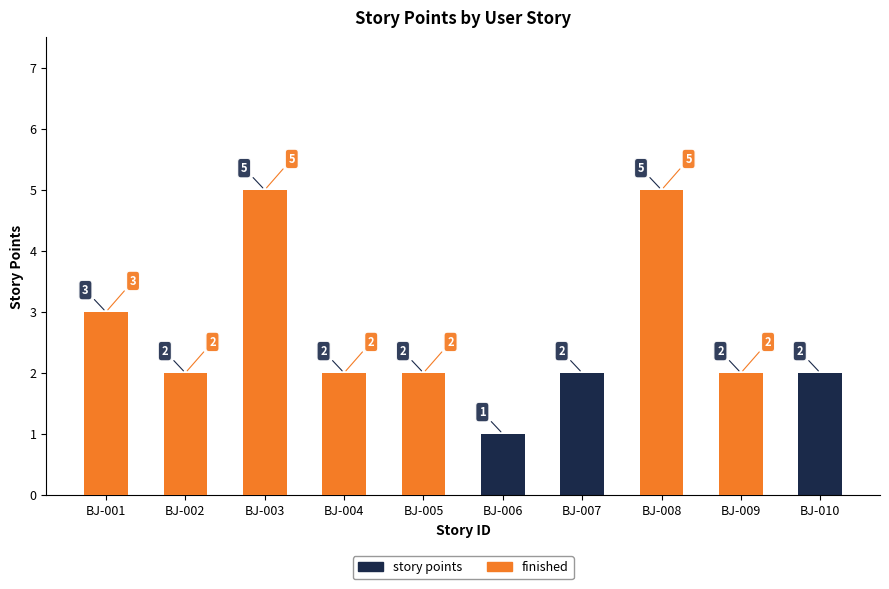

What is the difference between the maximum and minimum values in the finished series?

5